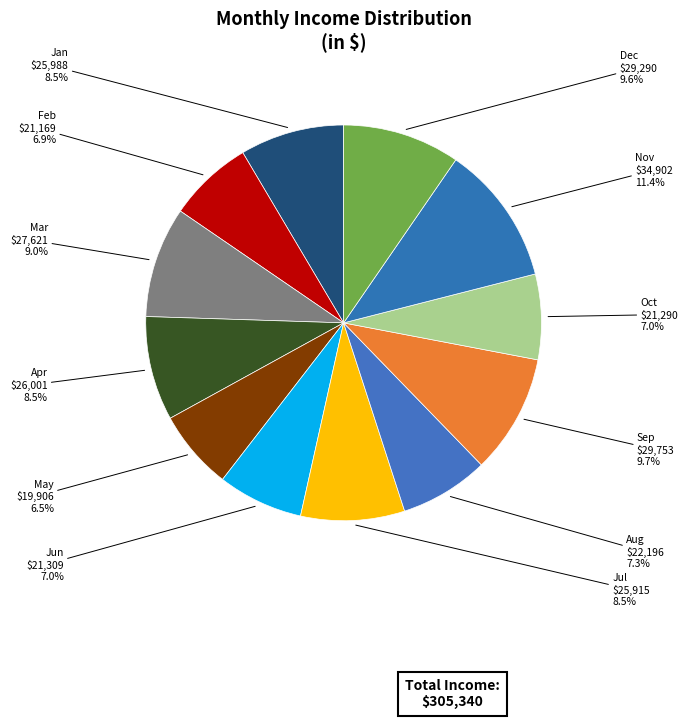

The Dec slice represents 10% of the pie. True or false?

True